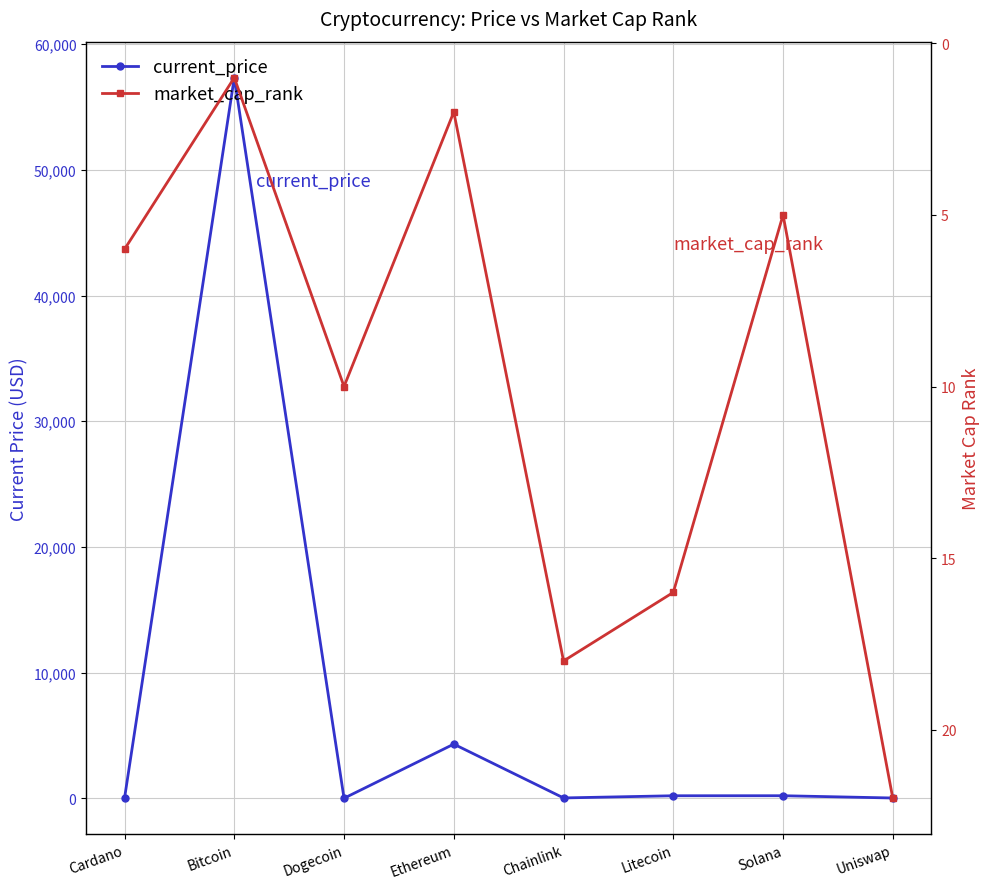

True or false: current_price has a value of 201.0 at Solana.

True